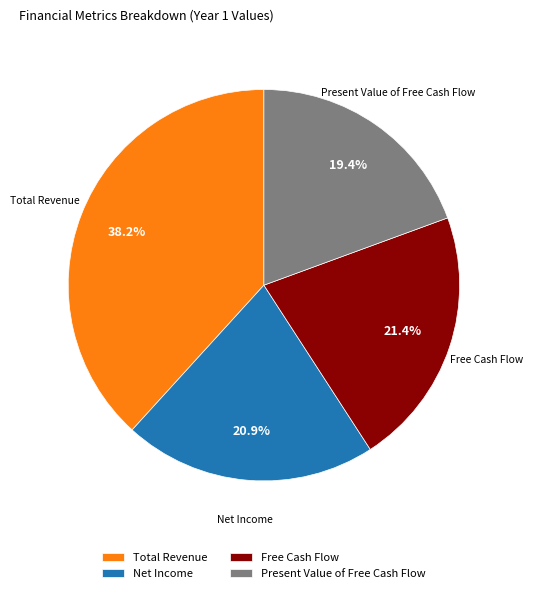

To the nearest percent, what is the difference between the Free Cash Flow and Total Revenue slice percentages?

17%